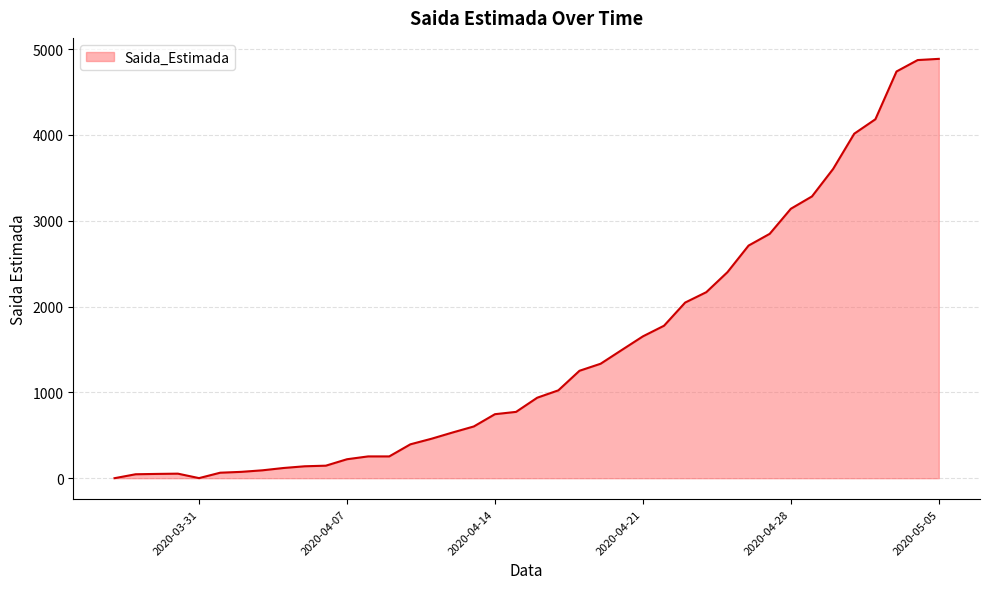

What is the difference between the maximum and minimum values?

4887